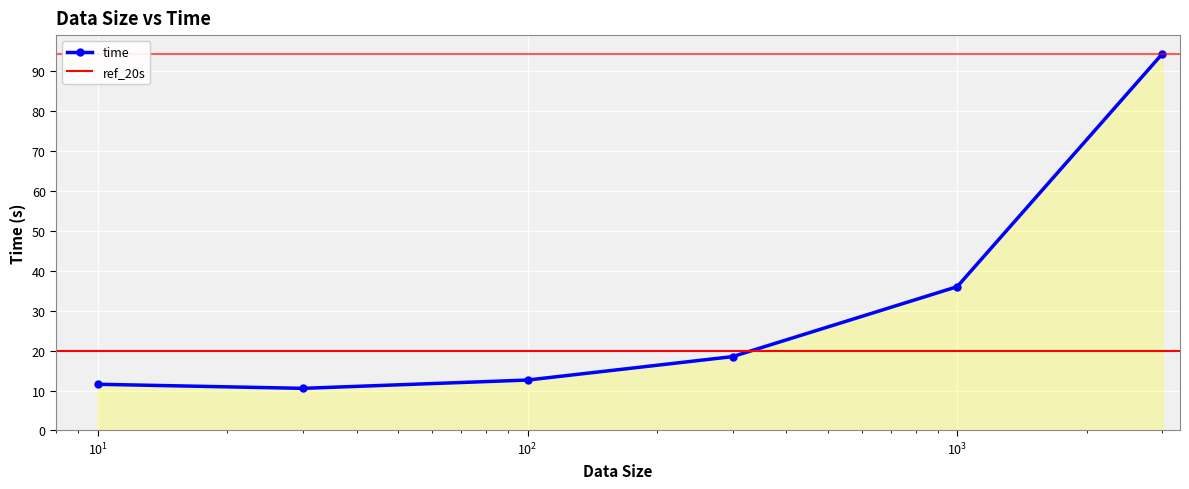

What is the smallest value displayed?

10.5